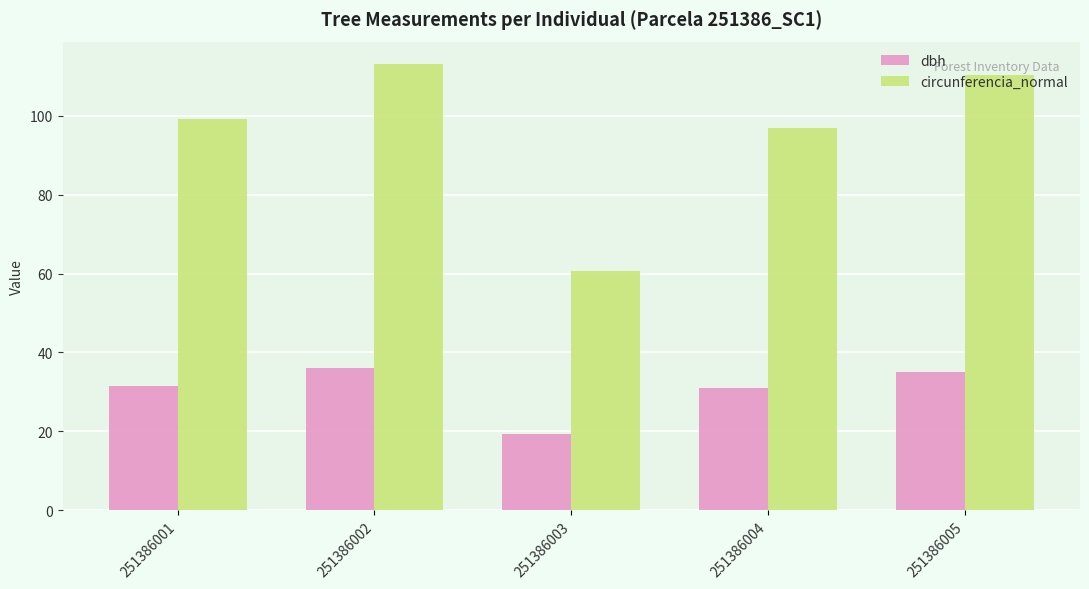

What is the difference between the maximum and minimum values in the circunferencia_normal series?

52.5